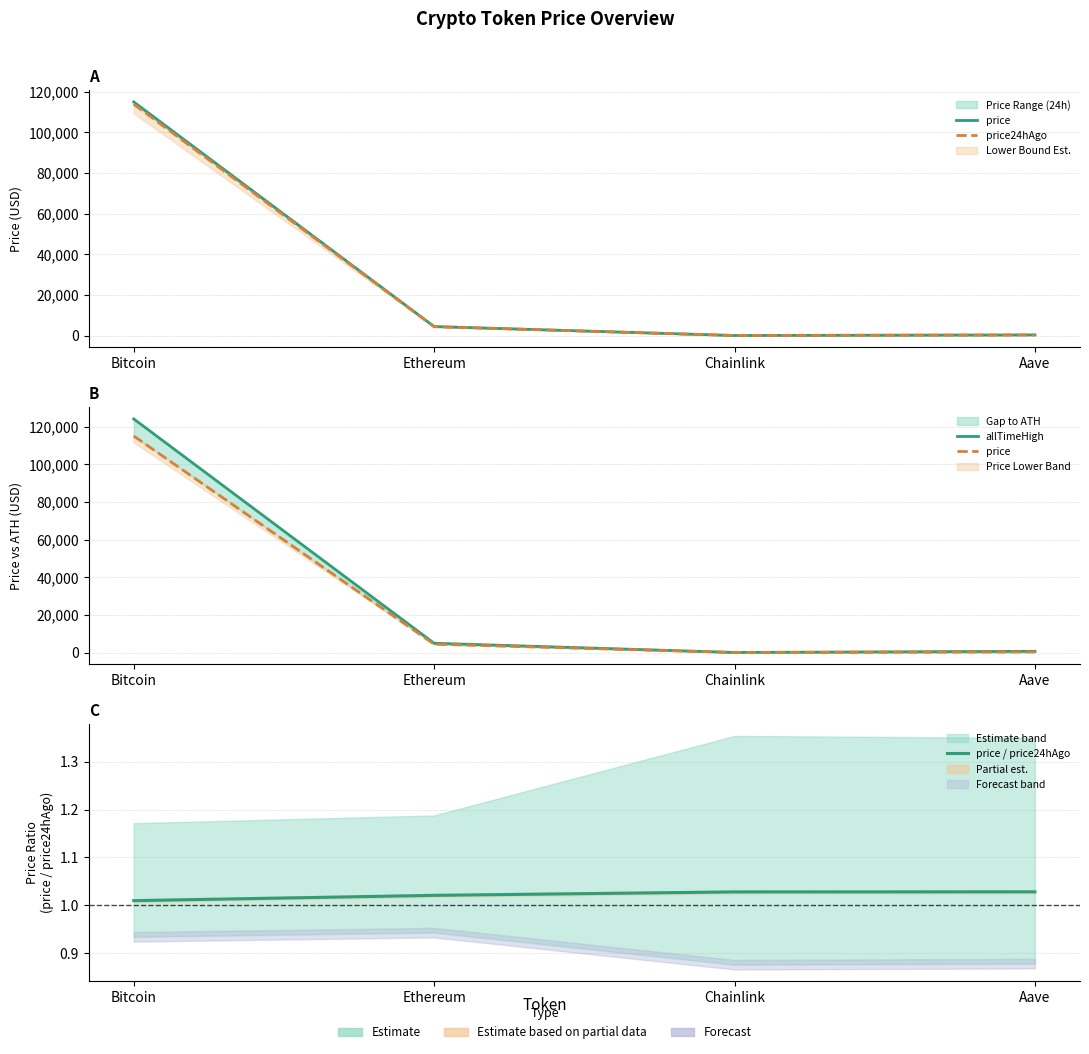

List the series in order of their peak value, highest first.

allTimeHigh, price, price24hAgo, price / price24hAgo